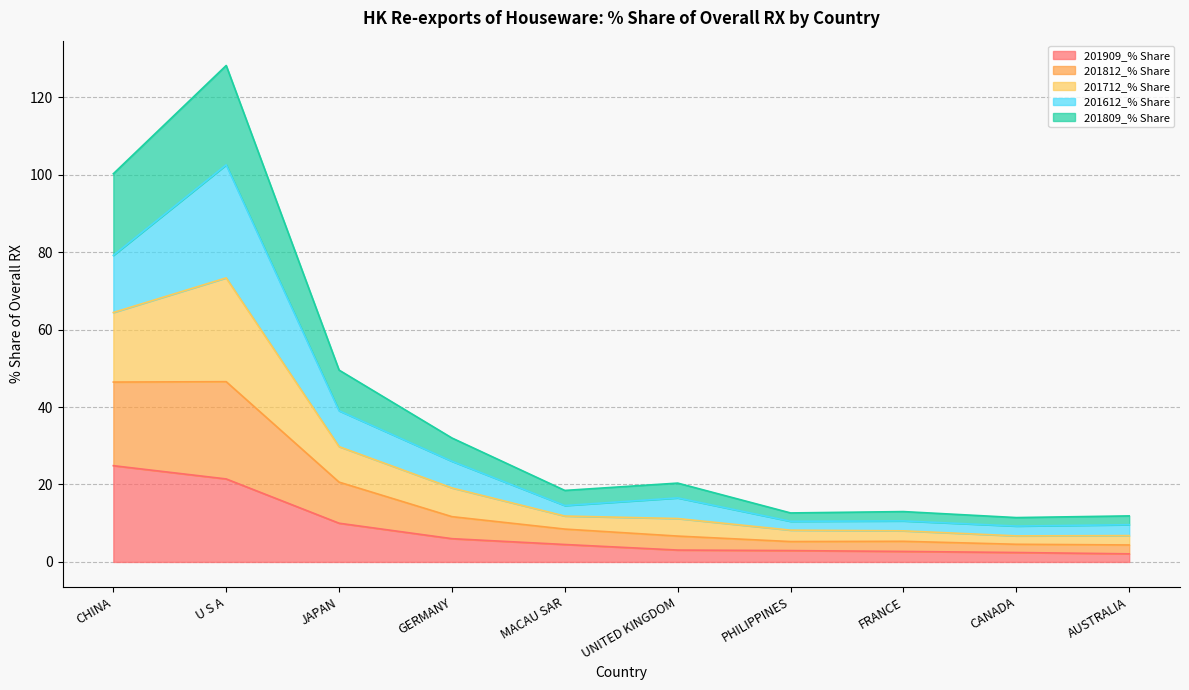

What is the label of the 5th point from the right?

UNITED KINGDOM